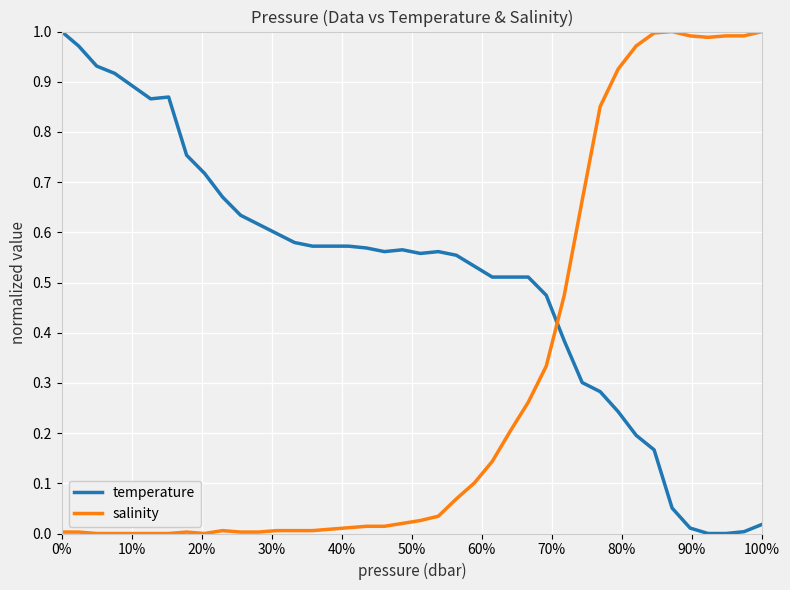

How many lines are shown in the chart?

2